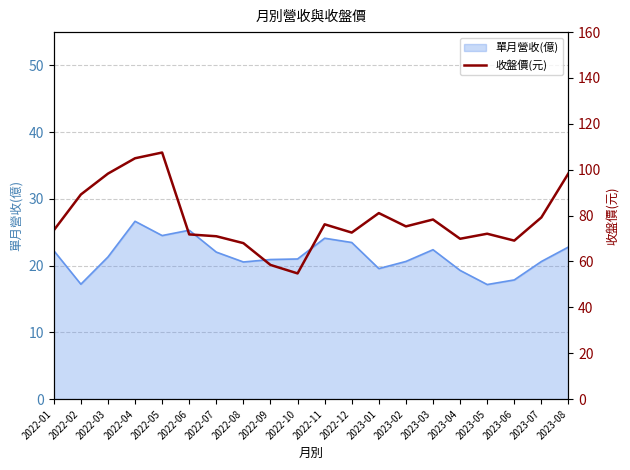

The value of 單月營收(億) at 2022-03 is 4.9. True or false?

False